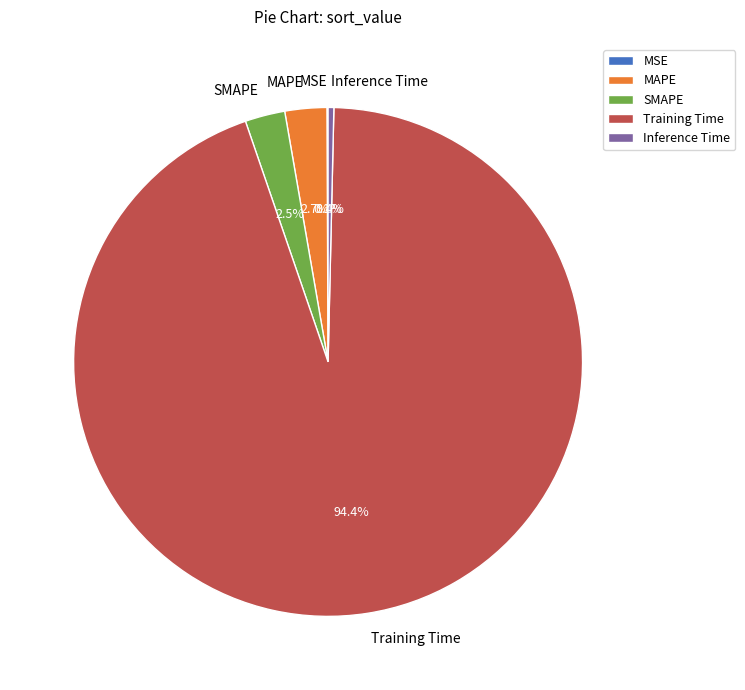

To the nearest percent, what percentage of the pie is Training Time?

94%